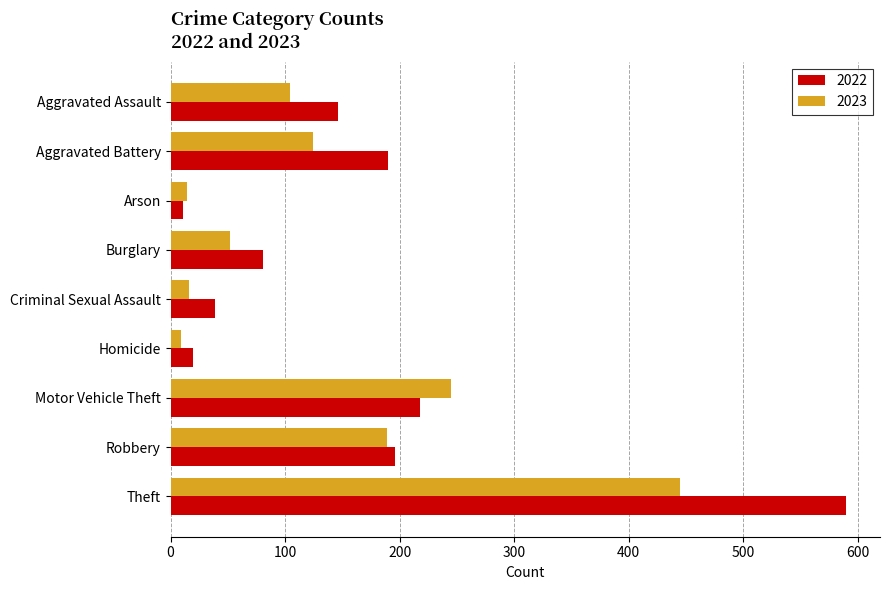

At which category is the sum across all series the highest?

Theft